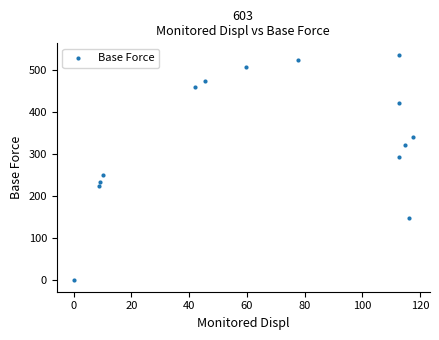

What is the range of Y values (max minus min)?

536.0